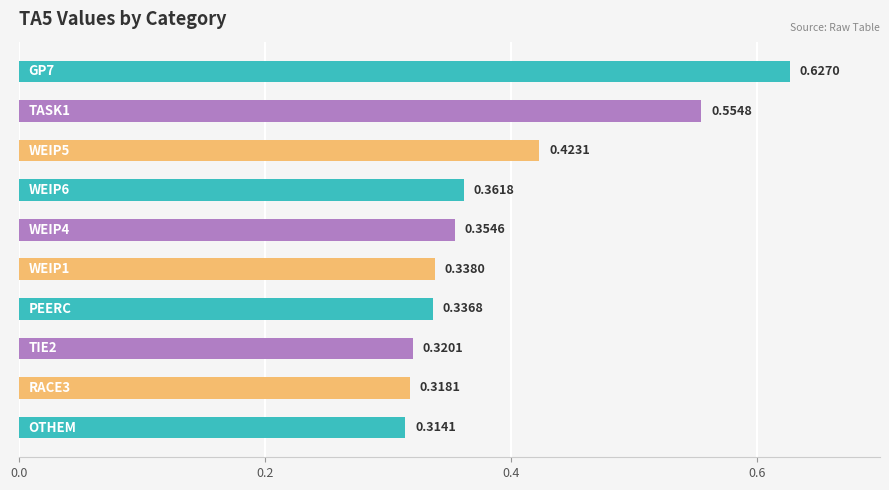

Count the values in the range 0 to 1.

10